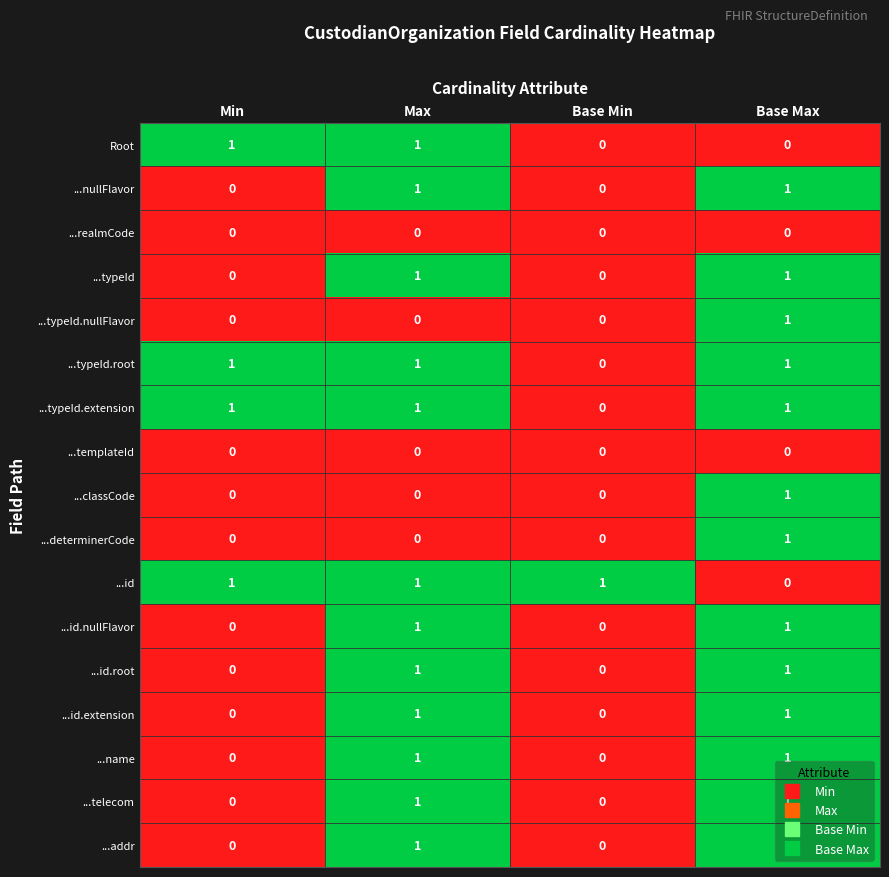

Count the number of categories in the chart.

4